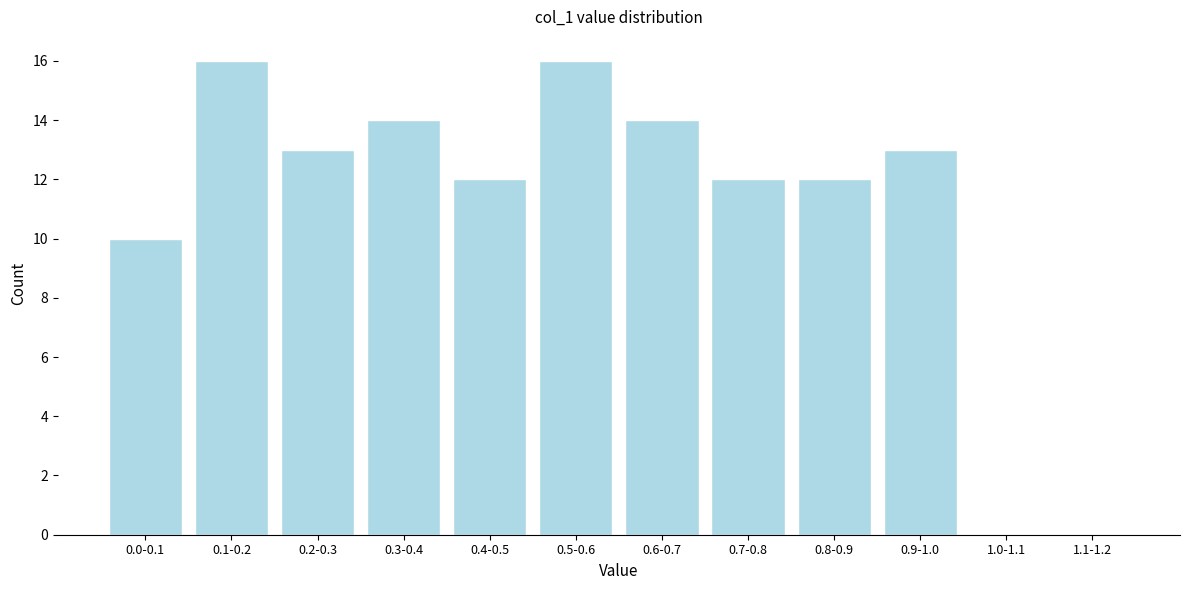

Reading left to right, extract all data points from this chart.

0.0-0.1=10	0.1-0.2=16	0.2-0.3=13	0.3-0.4=14	0.4-0.5=12	0.5-0.6=16	0.6-0.7=14	0.7-0.8=12	0.8-0.9=12	0.9-1.0=13	1.0-1.1=0	1.1-1.2=0